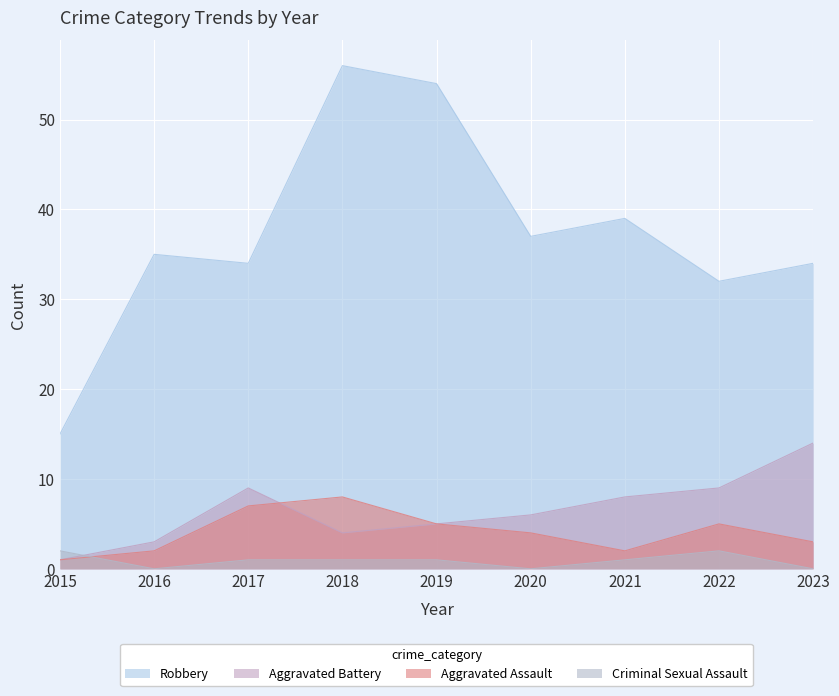

What is the minimum value for Aggravated Assault?

1